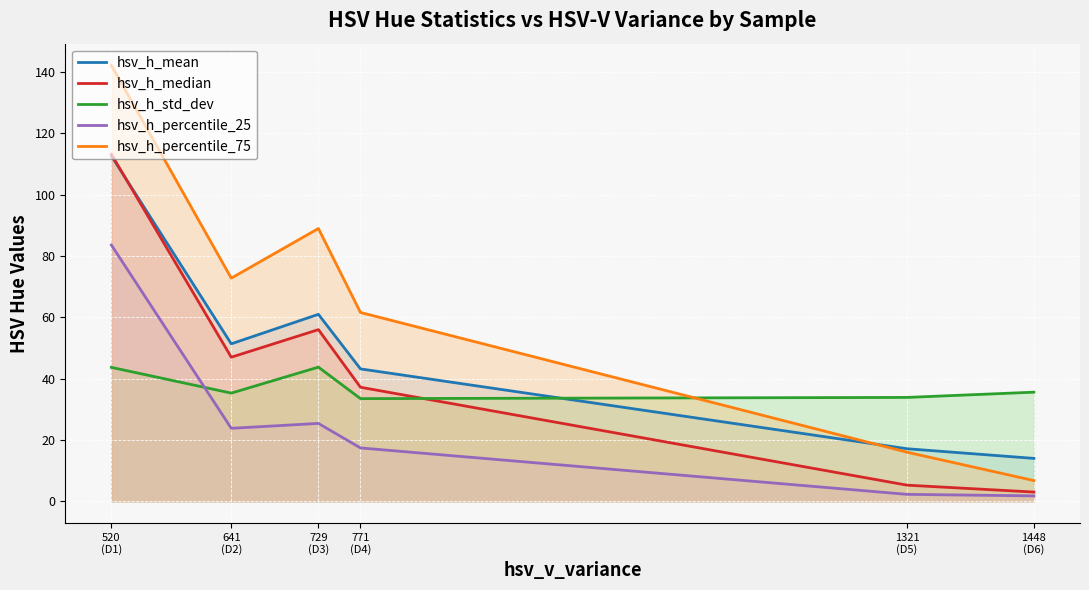

Which label corresponds to the smallest value in the chart?

1448
(D6)